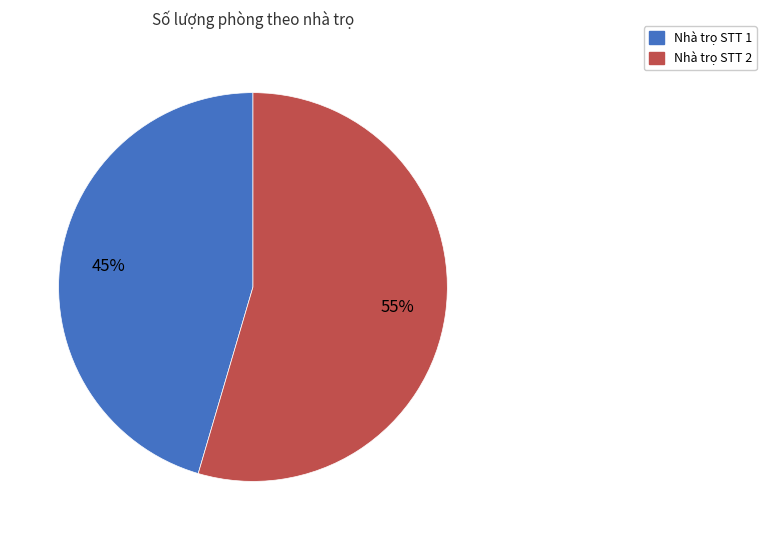

To the nearest percent, what is the average slice percentage?

50%